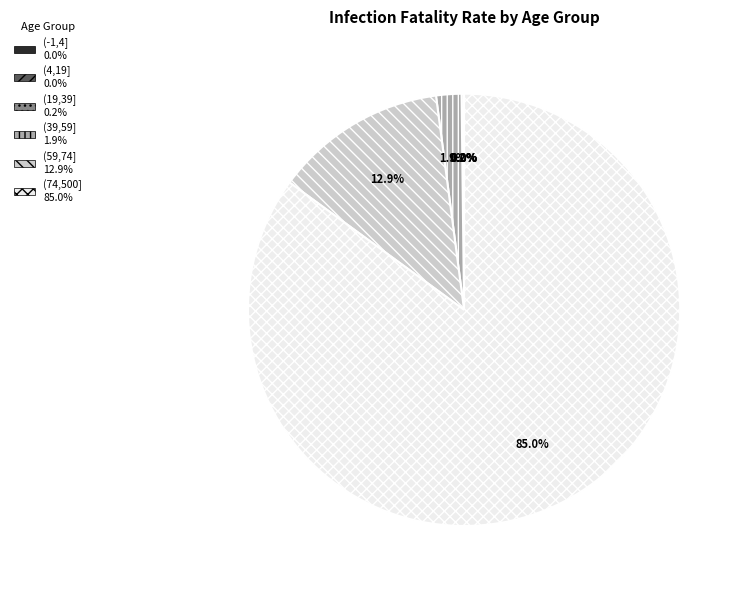

How much of the chart is everything except (59,74]?

87.1%